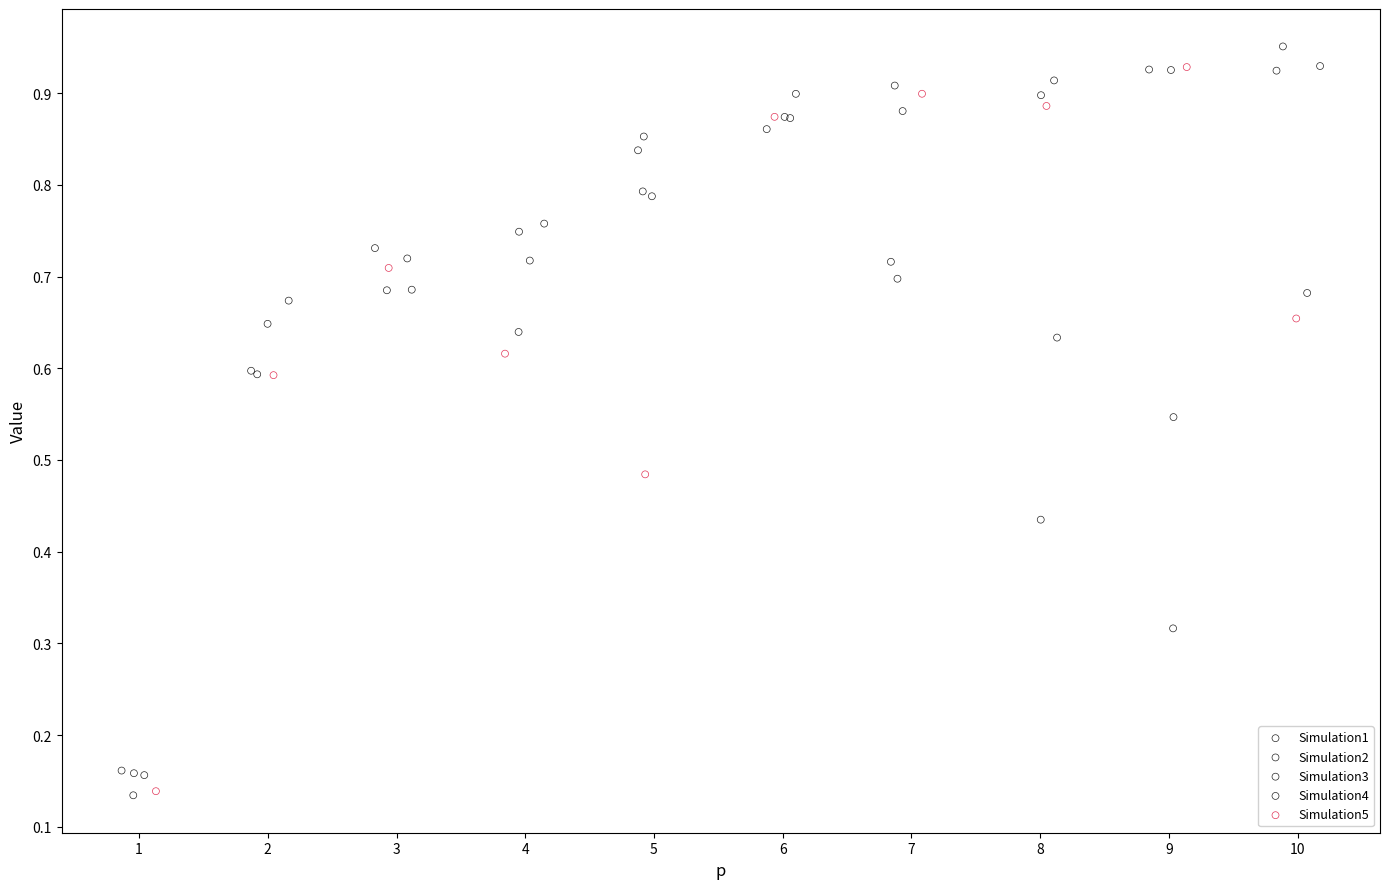

What are all the series names shown in the legend?

Simulation1, Simulation2, Simulation3, Simulation4, Simulation5